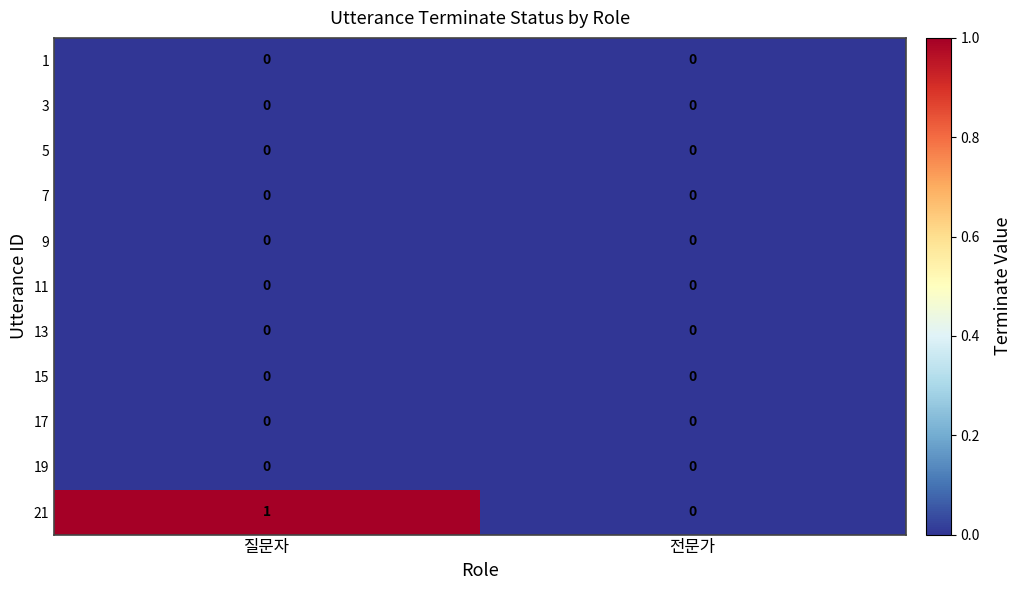

Which series has the largest range (max minus min)?

21